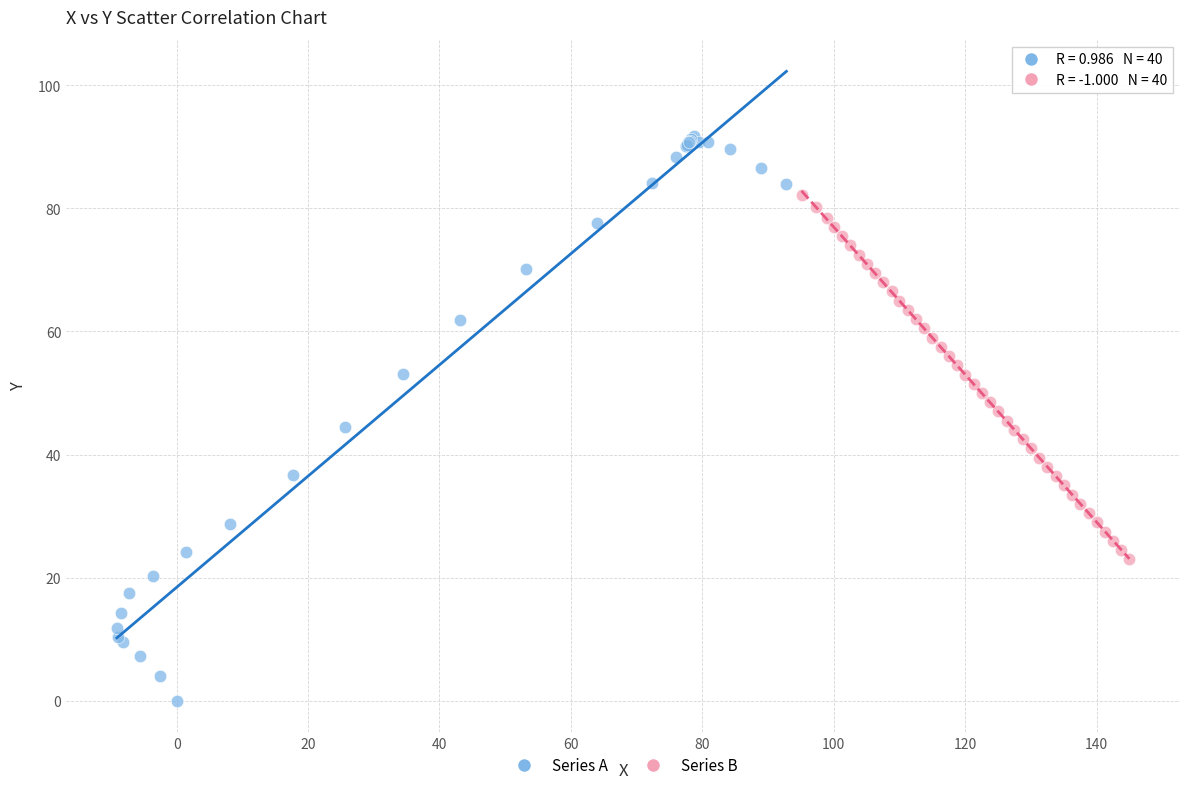

Which series reaches the minimum Y coordinate?

Series A